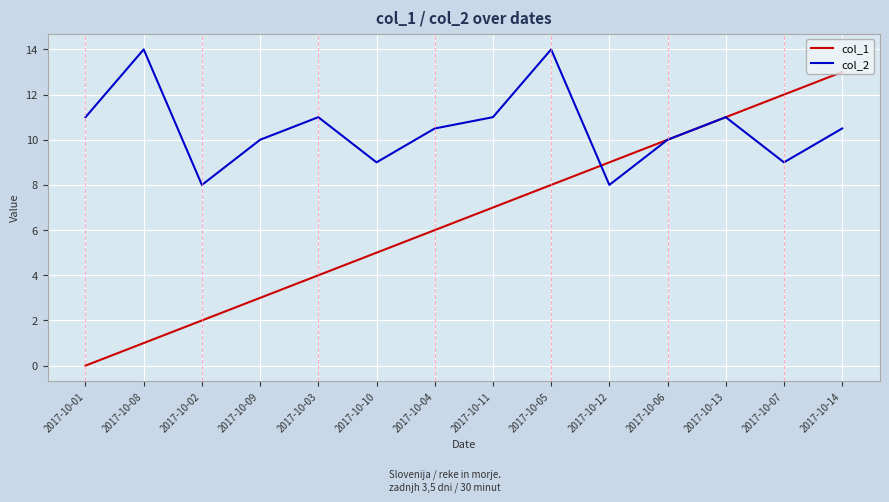

Is the value of col_2 at 2017-10-08 greater than the value of col_1 at 2017-10-06?

Yes